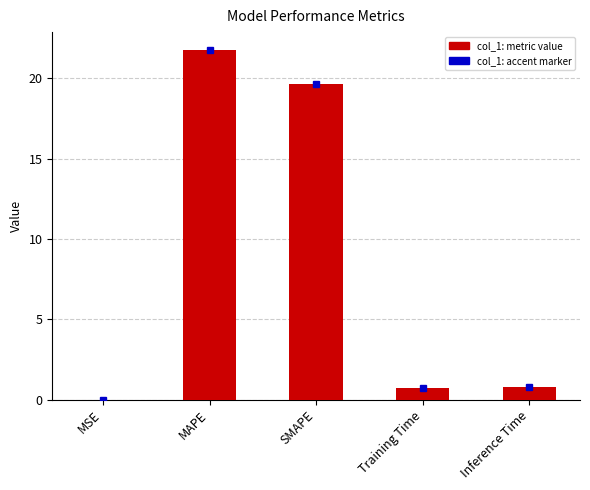

What is the greatest value displayed?

21.8